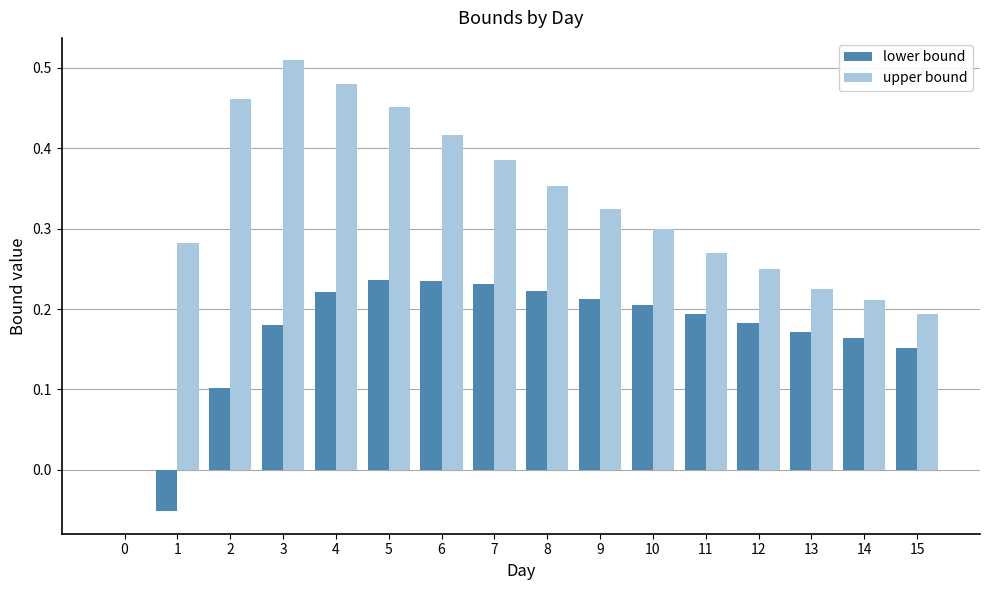

Which series changed the most between 1 and 5?

lower bound